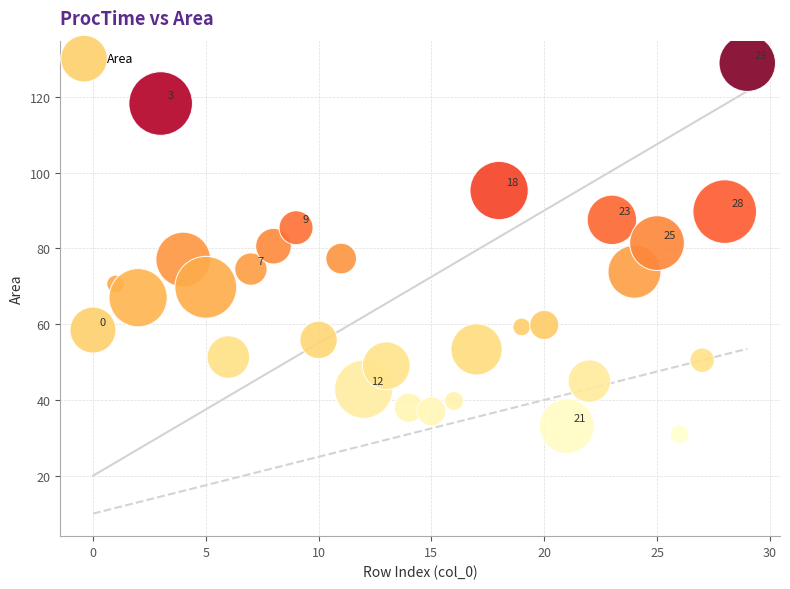

What is the range of Y values (max minus min)?

97.9